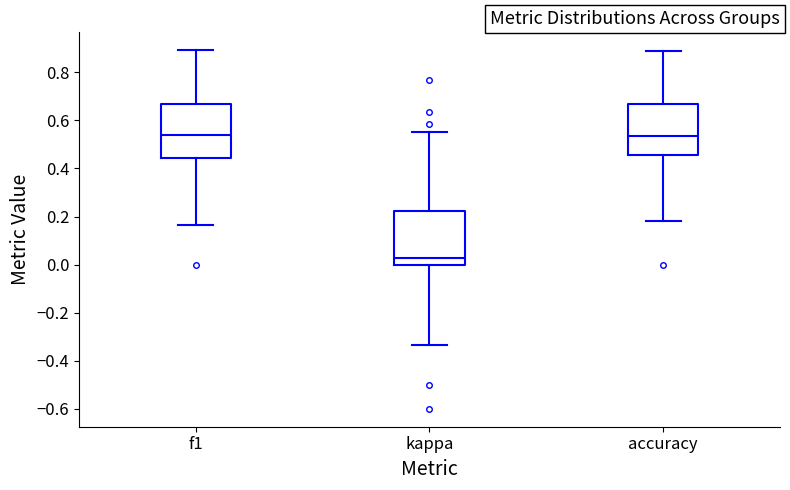

Where does the median line of the box for accuracy sit on the y-axis? The values are not printed on the chart, so give them approximately, as read against the axis.

0.54